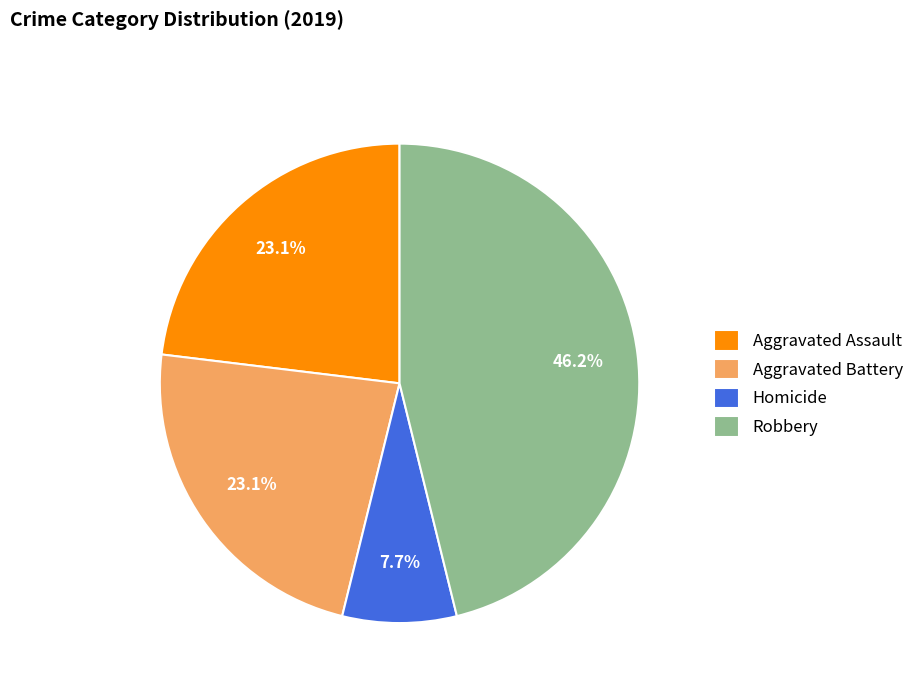

How much of the chart is everything except Robbery?

53.8%